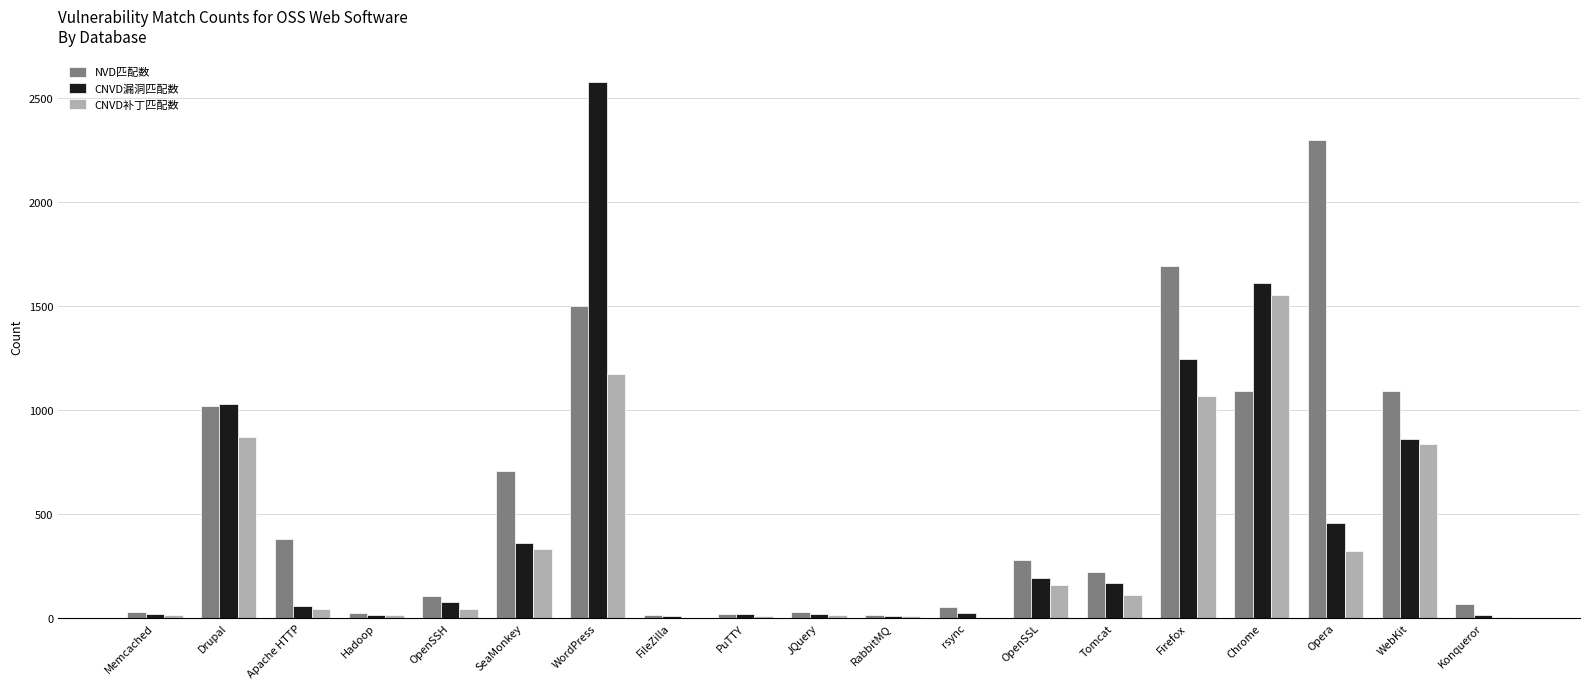

How many groups of bars are there?

19